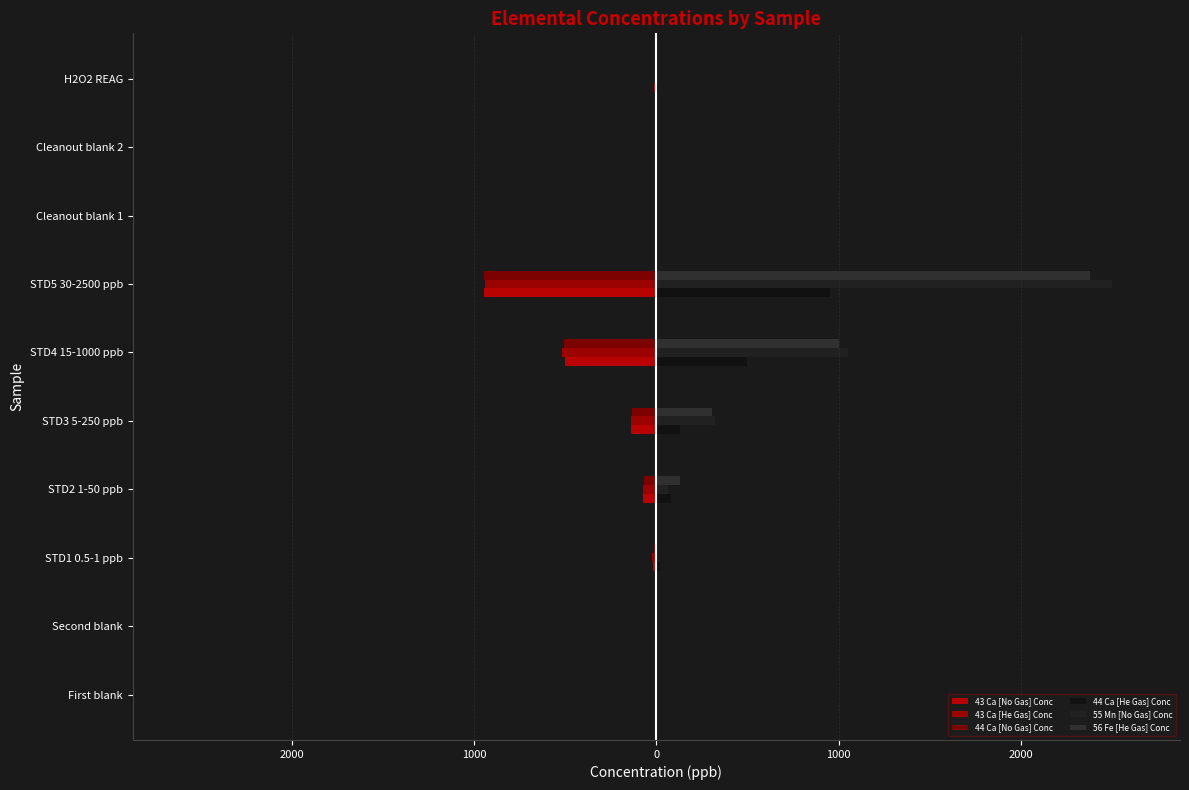

What is the difference between the maximum and minimum values in the 43 Ca [No Gas] Conc series?

948.4